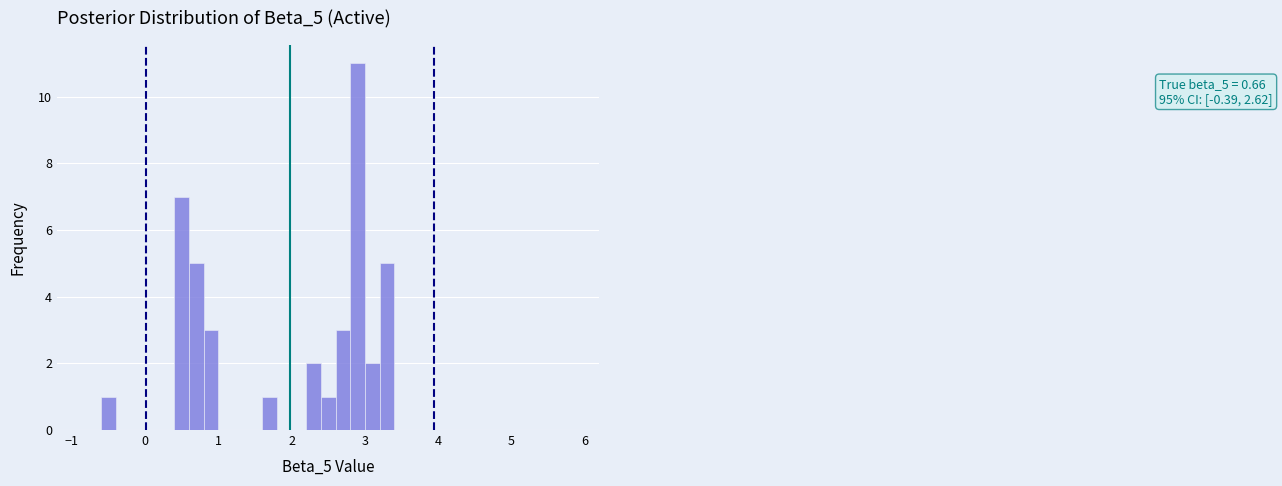

Read against the x-axis, roughly where is the centre of the tallest bar?

2.9